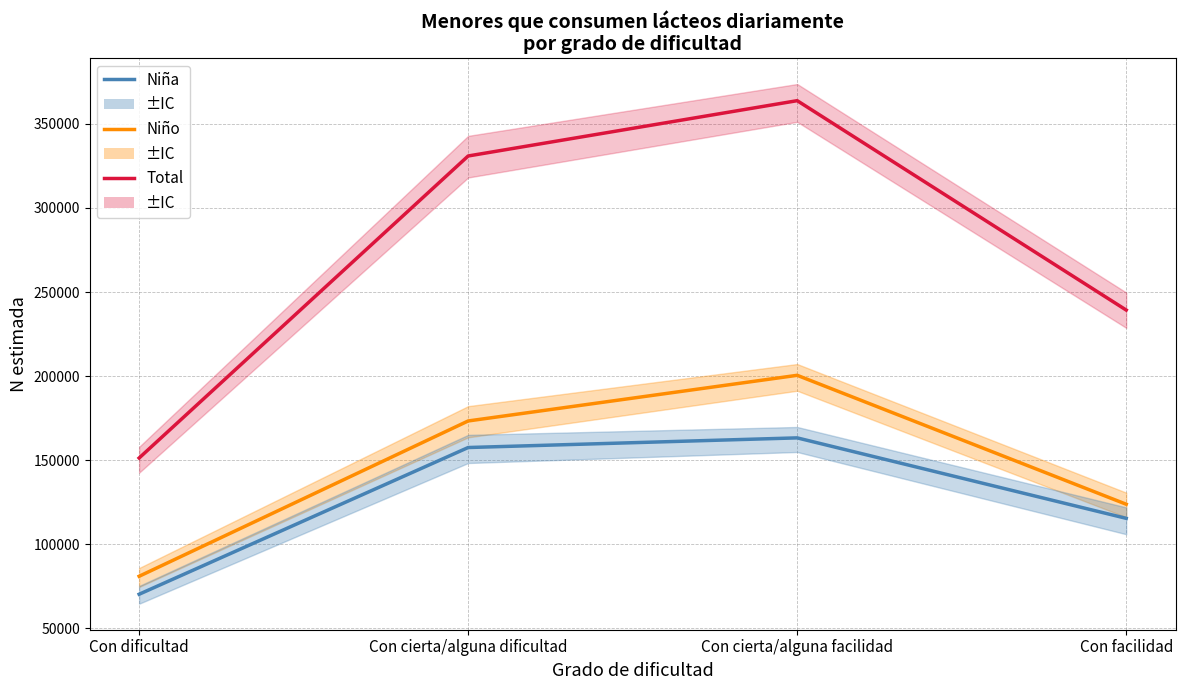

Where is Niña (Sí) nearest to the value 116800?

Con facilidad